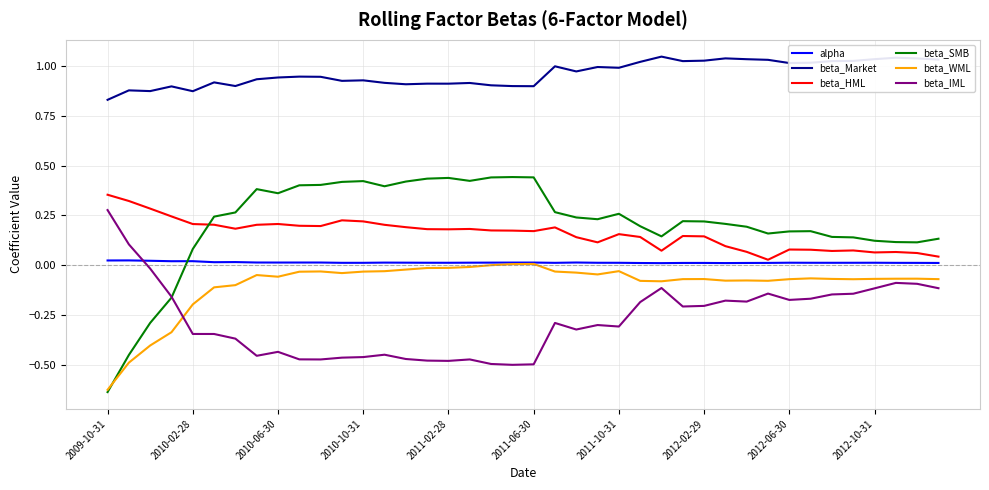

Is this an area chart (filled region under the line)?

No